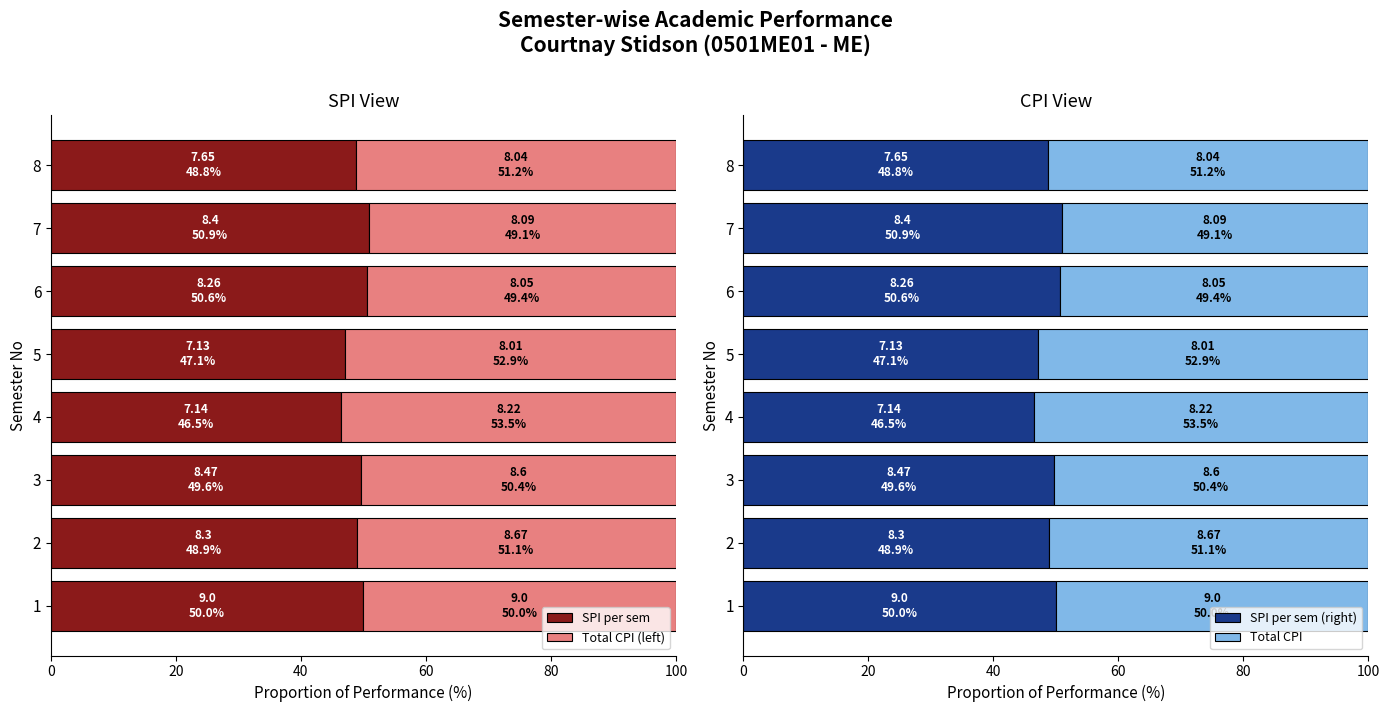

The value of SPI per sem at 7 is 16.4. True or false?

False